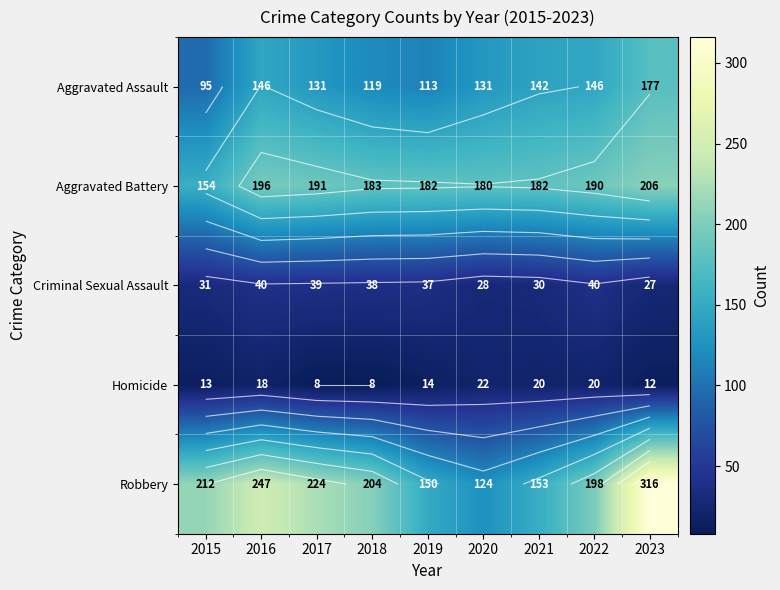

Where does the Robbery series first go above 204?

2015